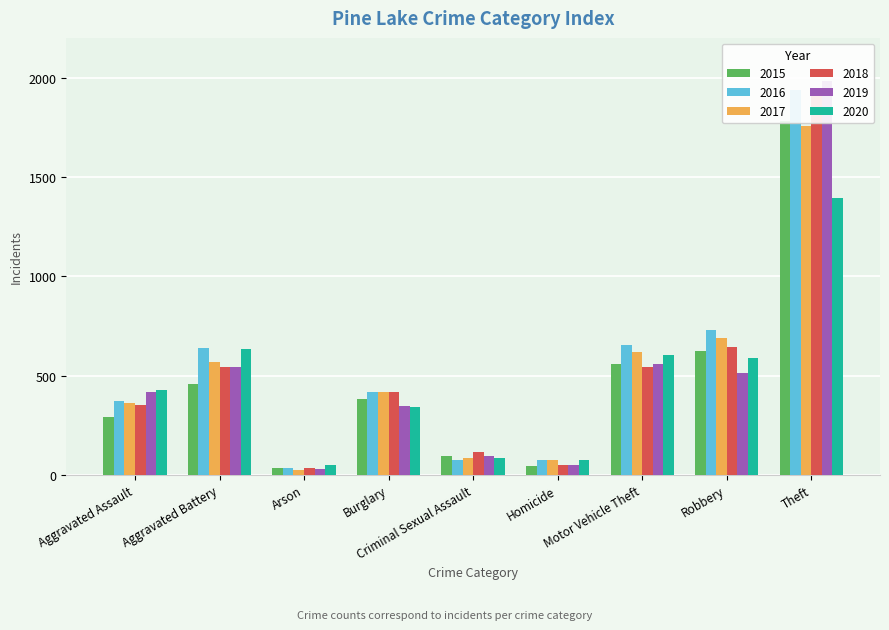

At which label does 2016 reach its minimum?

Arson